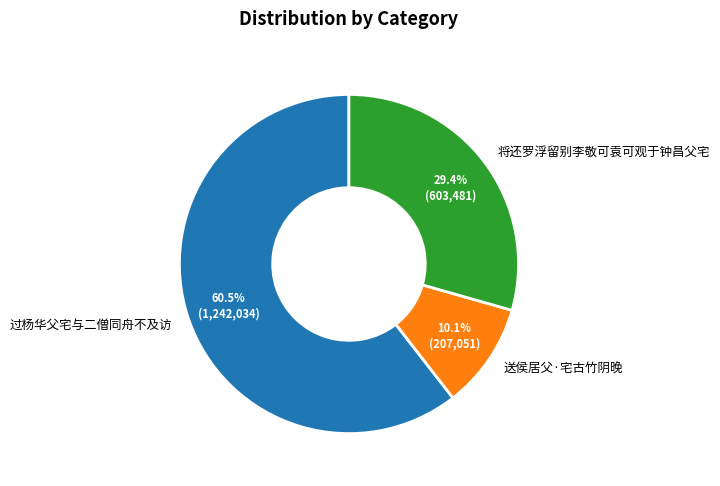

How many slices are in this pie chart?

3